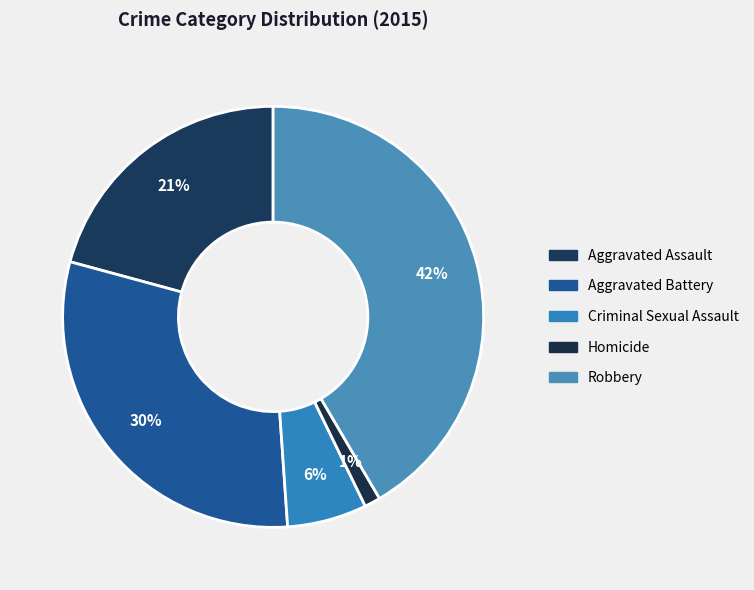

Which slice is the largest?

Robbery